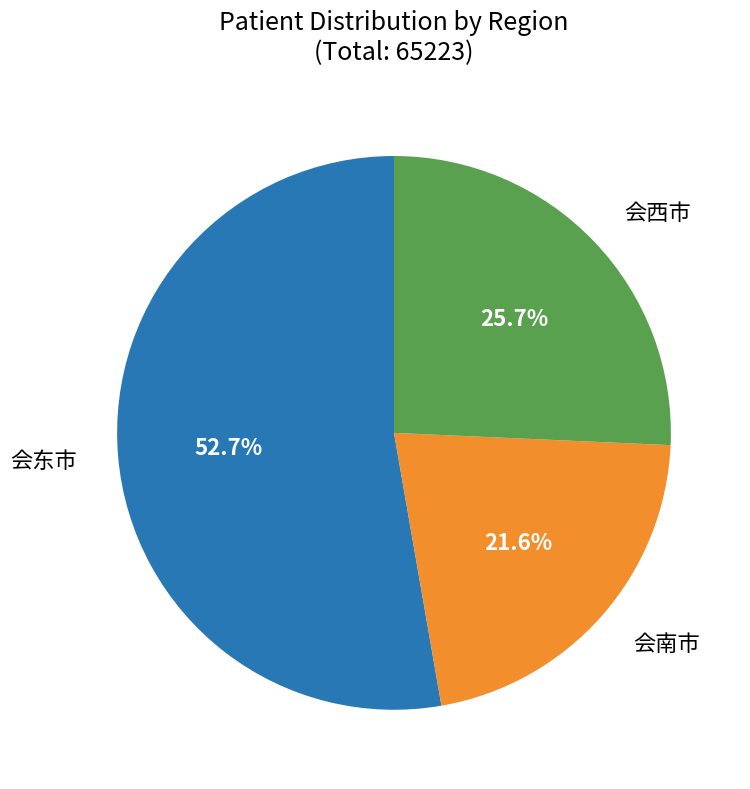

Rank the categories by value from lowest to highest.

会南市, 会西市, 会东市